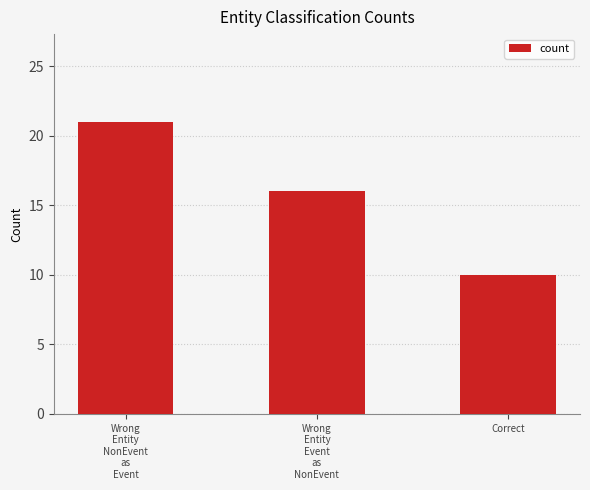

How many series are shown in this chart?

1